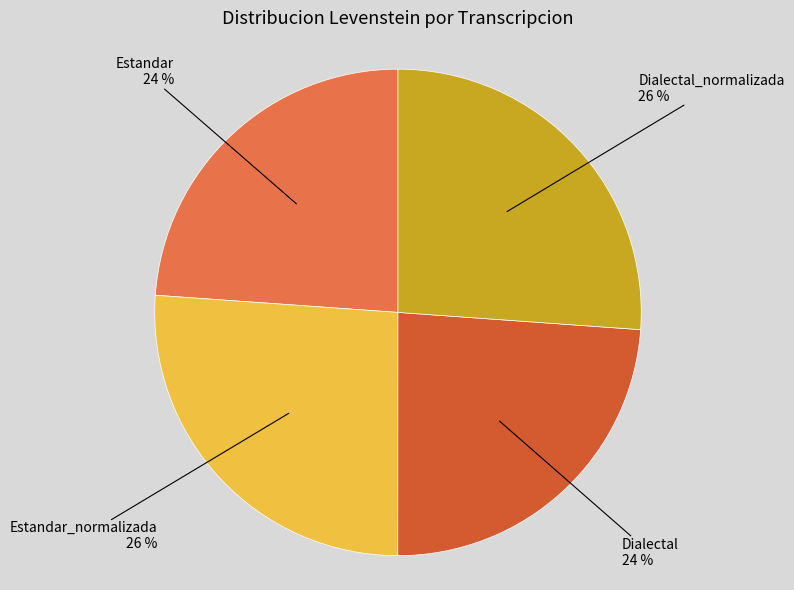

To the nearest percent, what portion does Estandar represent?

24%